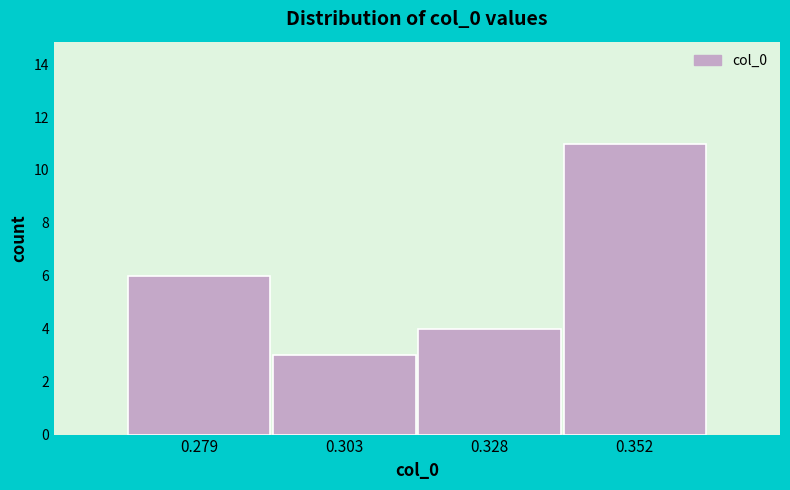

What is the height of the bar covering 0.290 to 0.315 on the x-axis? Neither the bar edges nor the heights are printed on the chart, so give them approximately, as read against the axes.

3